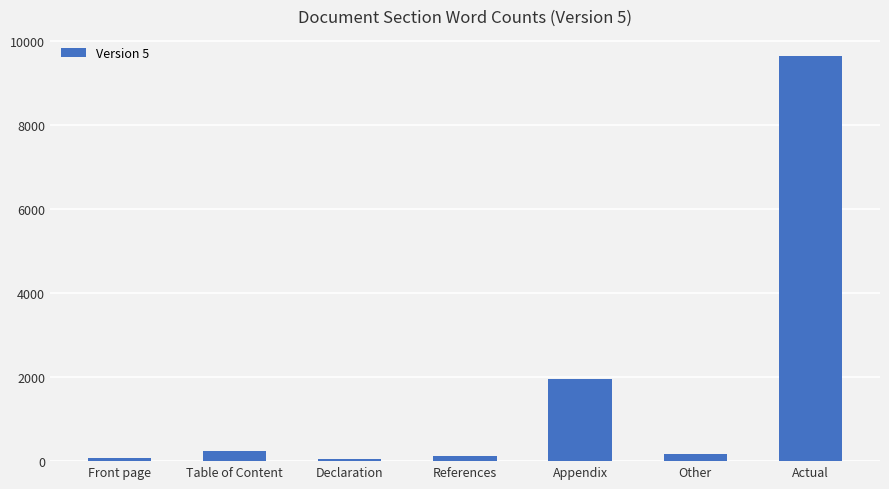

What is the label of the 3rd bar from the right?

Appendix